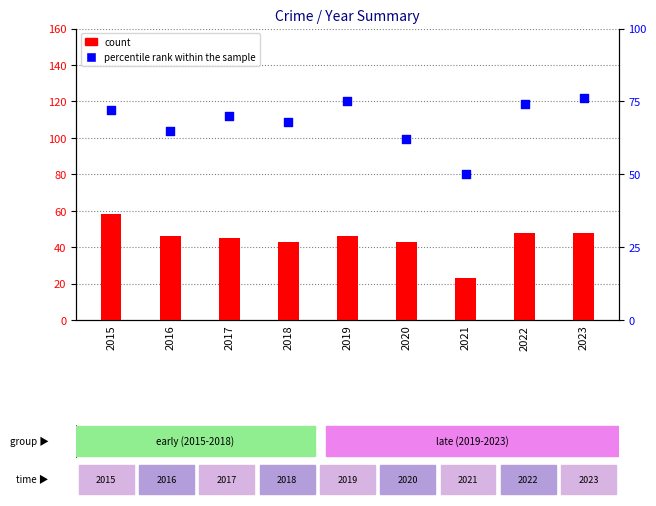

What are all the series names shown in the legend?

count, percentile rank within the sample